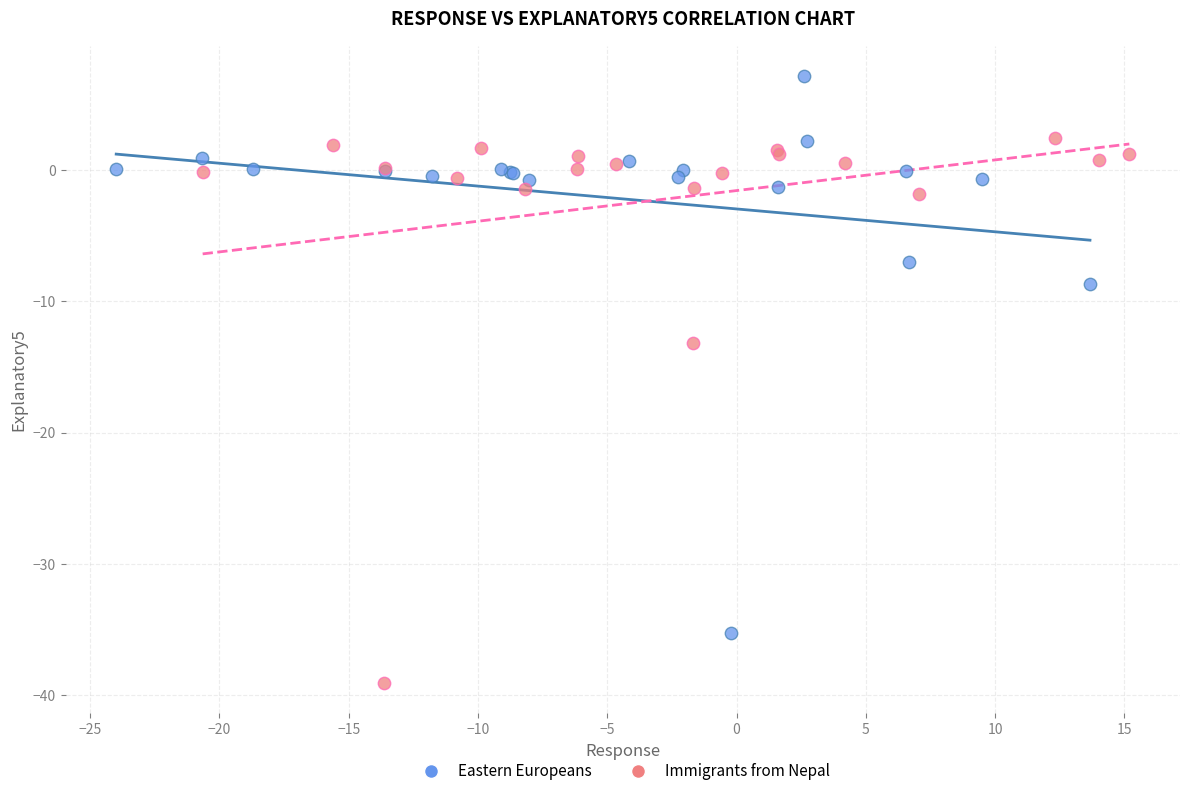

Which series reaches the minimum Y coordinate?

Immigrants from Nepal